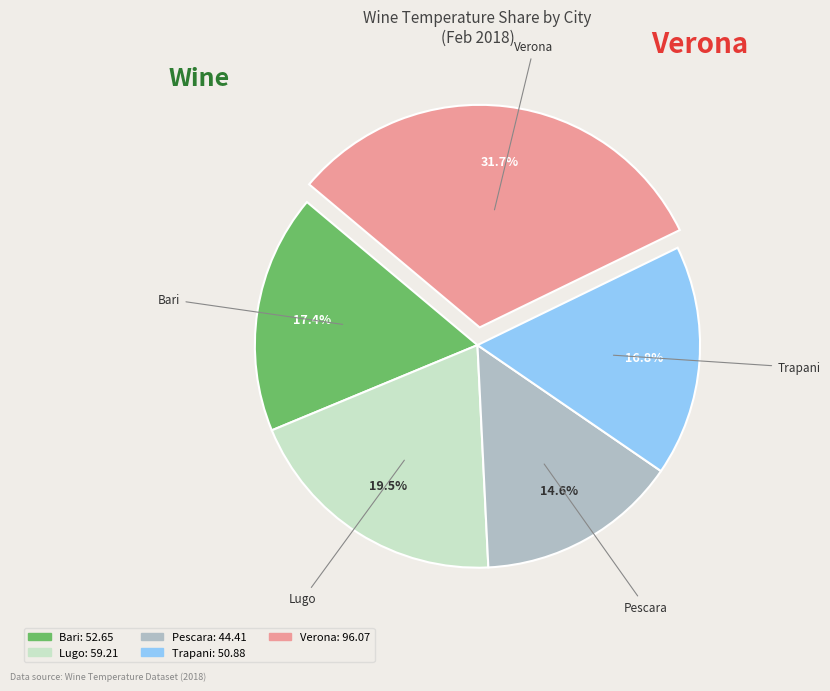

Count the number of slices in the pie.

5